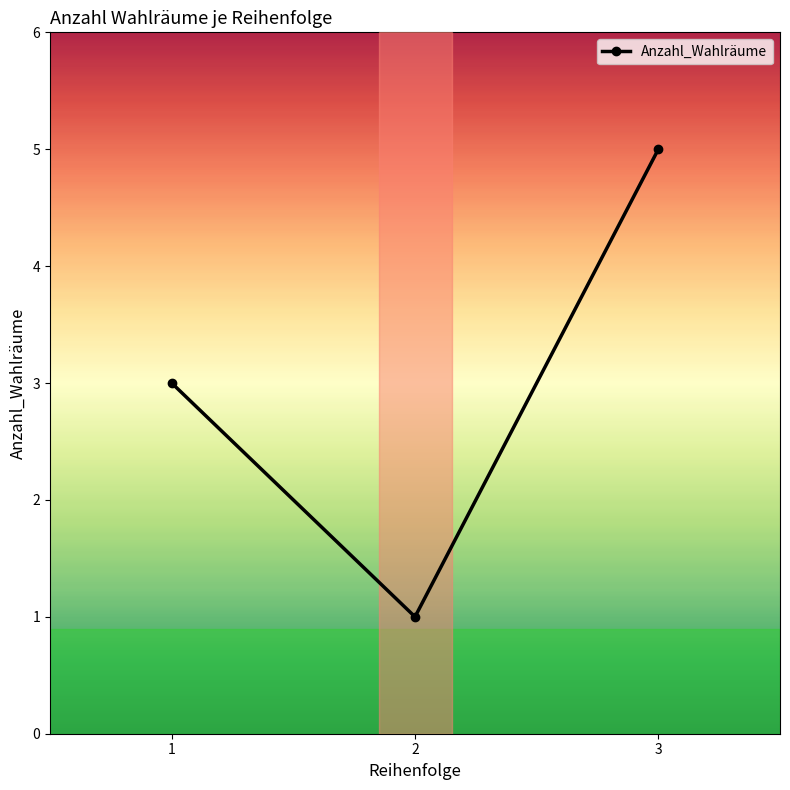

What value does the data have at 2?

1